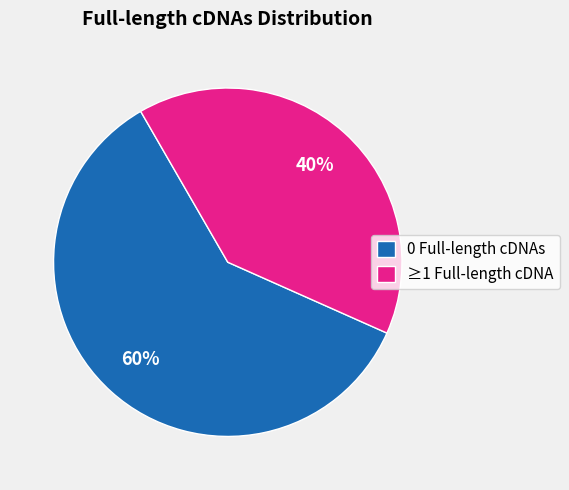

Is the sum of 0 Full-length cDNAs and ≥1 Full-length cDNA greater than half?

Yes